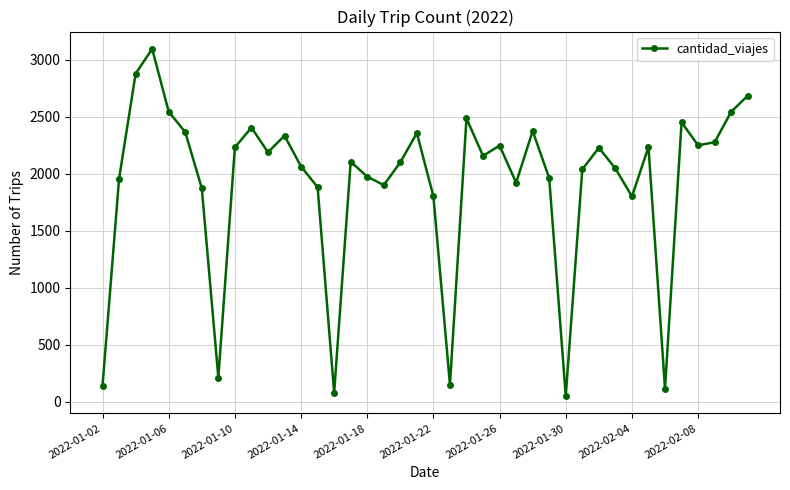

What is the maximum value shown in the chart?

3094